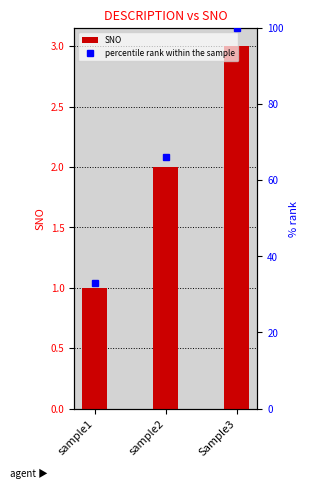

Reading left to right, list all the values displayed in this chart.

1	2	3